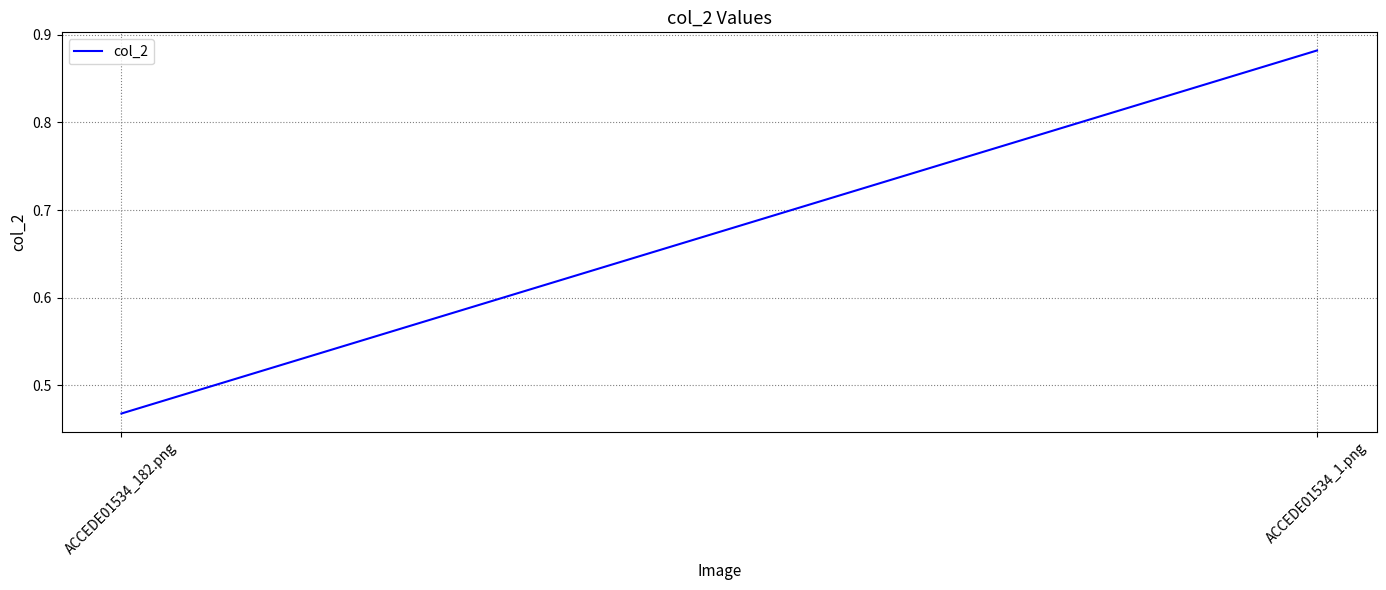

What is the difference between the maximum and minimum values?

0.4